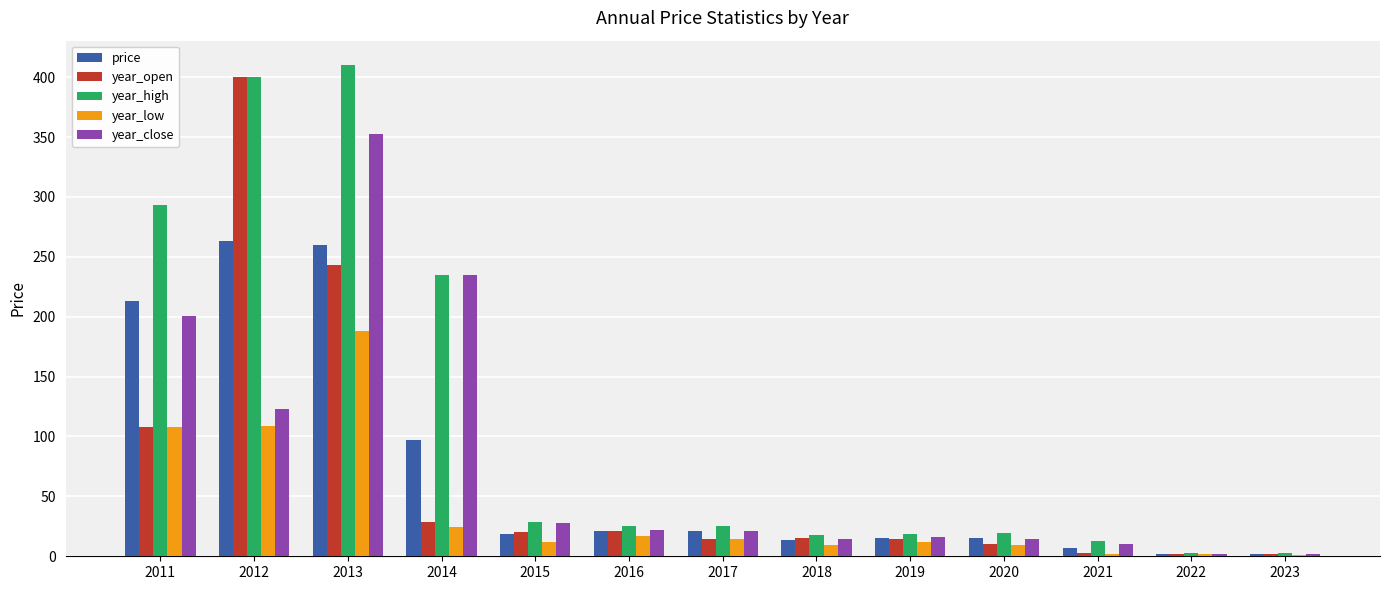

What is the highest value of the year_open series?

399.9